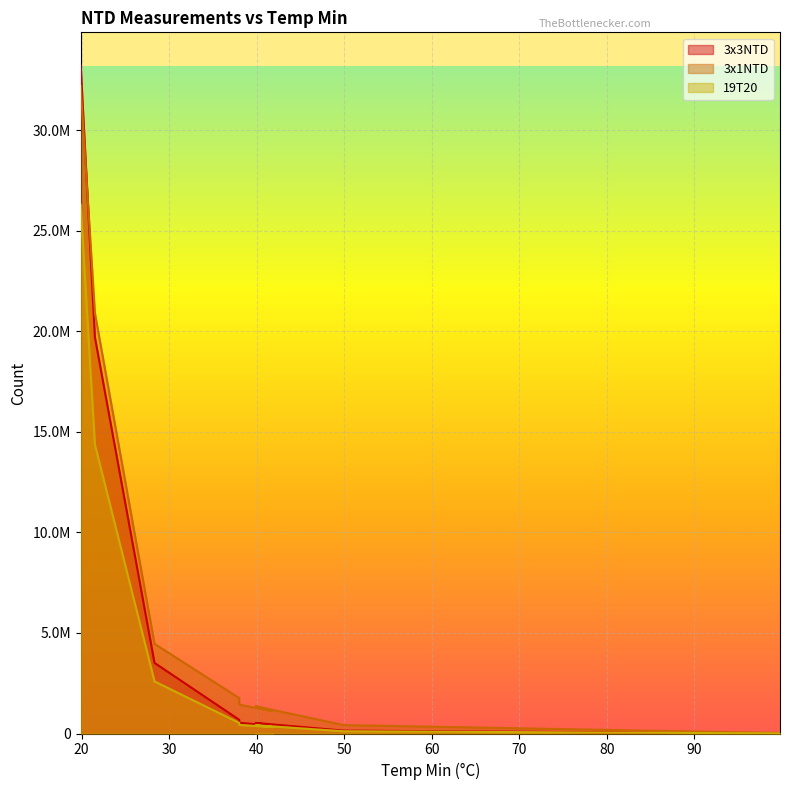

How many values in the 3x1NTD series exceed 1437000?

4